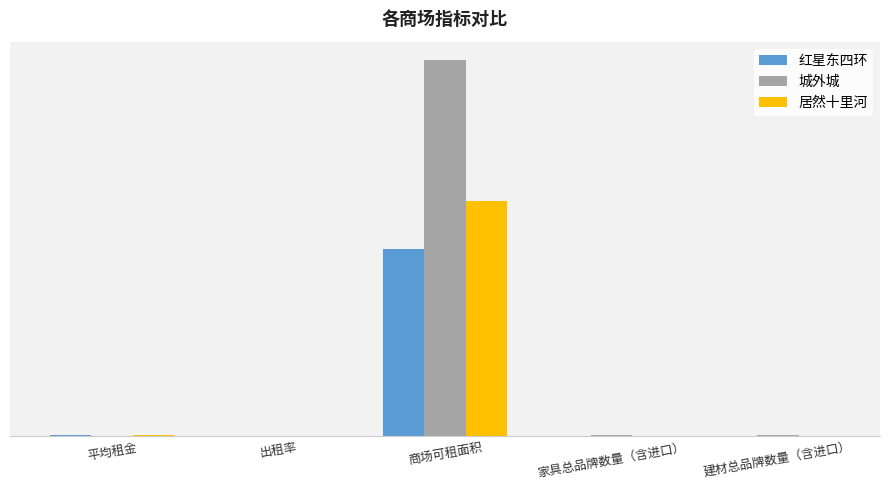

What is the sum of all 红星东四环 values?

80712.0